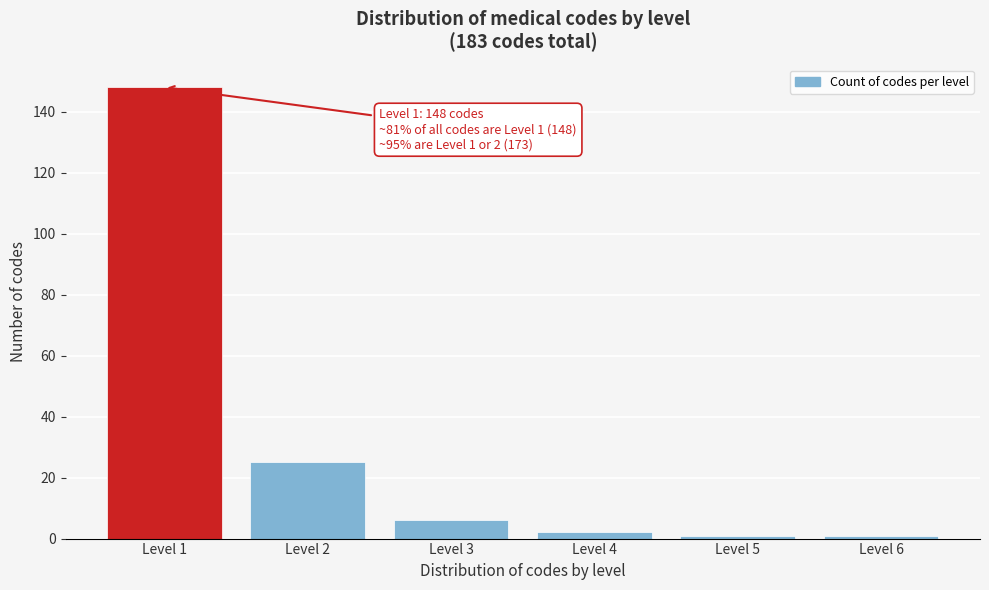

Reading left to right, transcribe all the data shown in this chart.

148	25	6	2	1	1